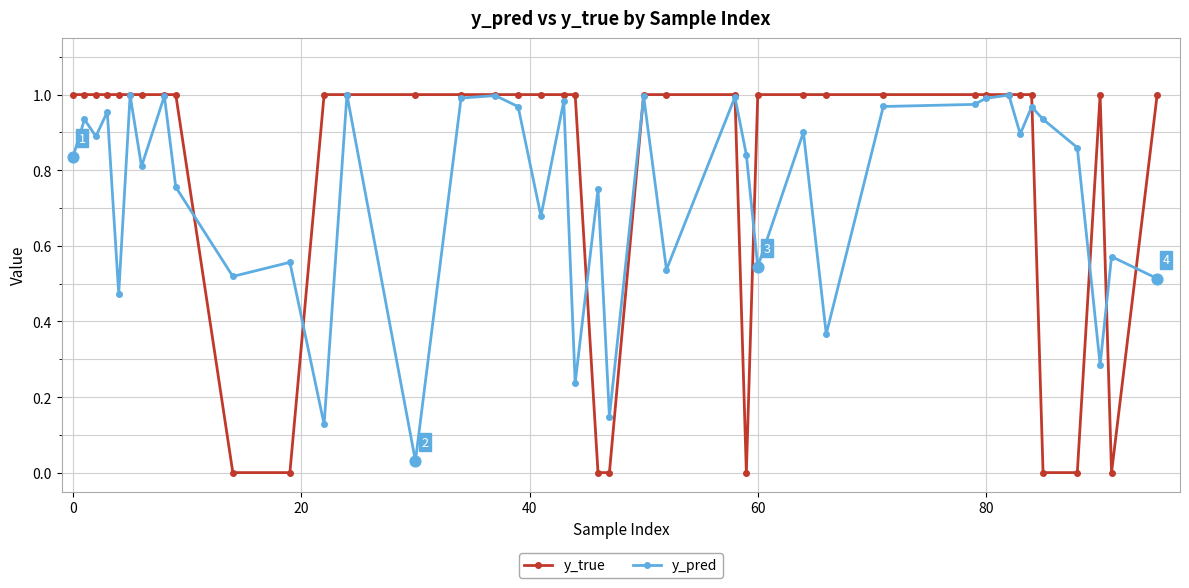

Which series has the widest spread of values?

y_true